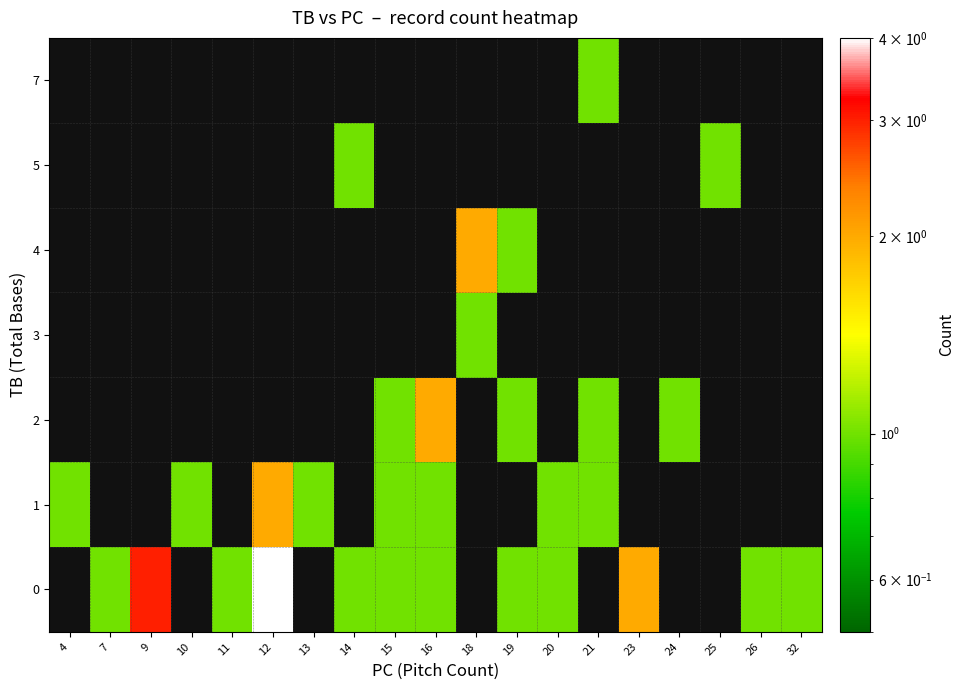

Is it true that 1 equals 1.0 at 20?

True